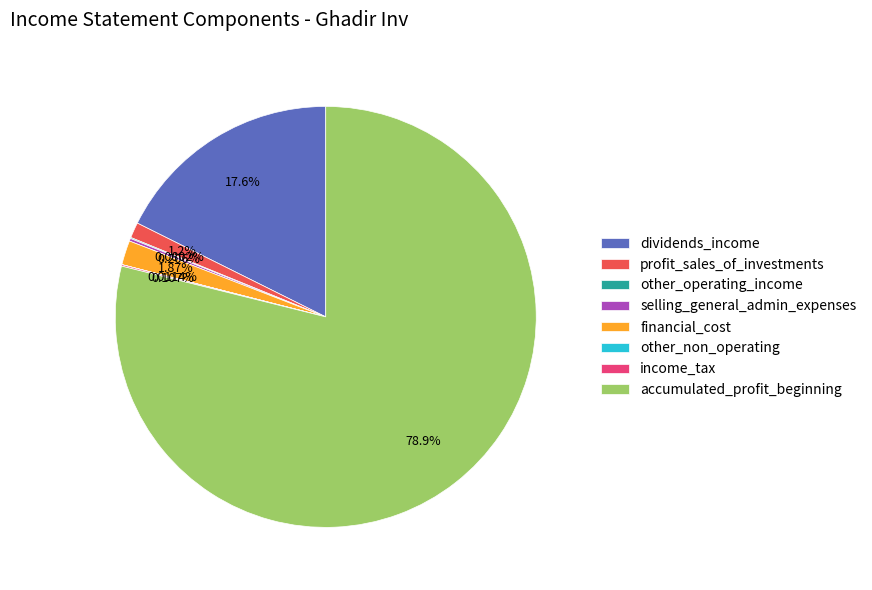

Which slice is the largest?

accumulated_profit_beginning